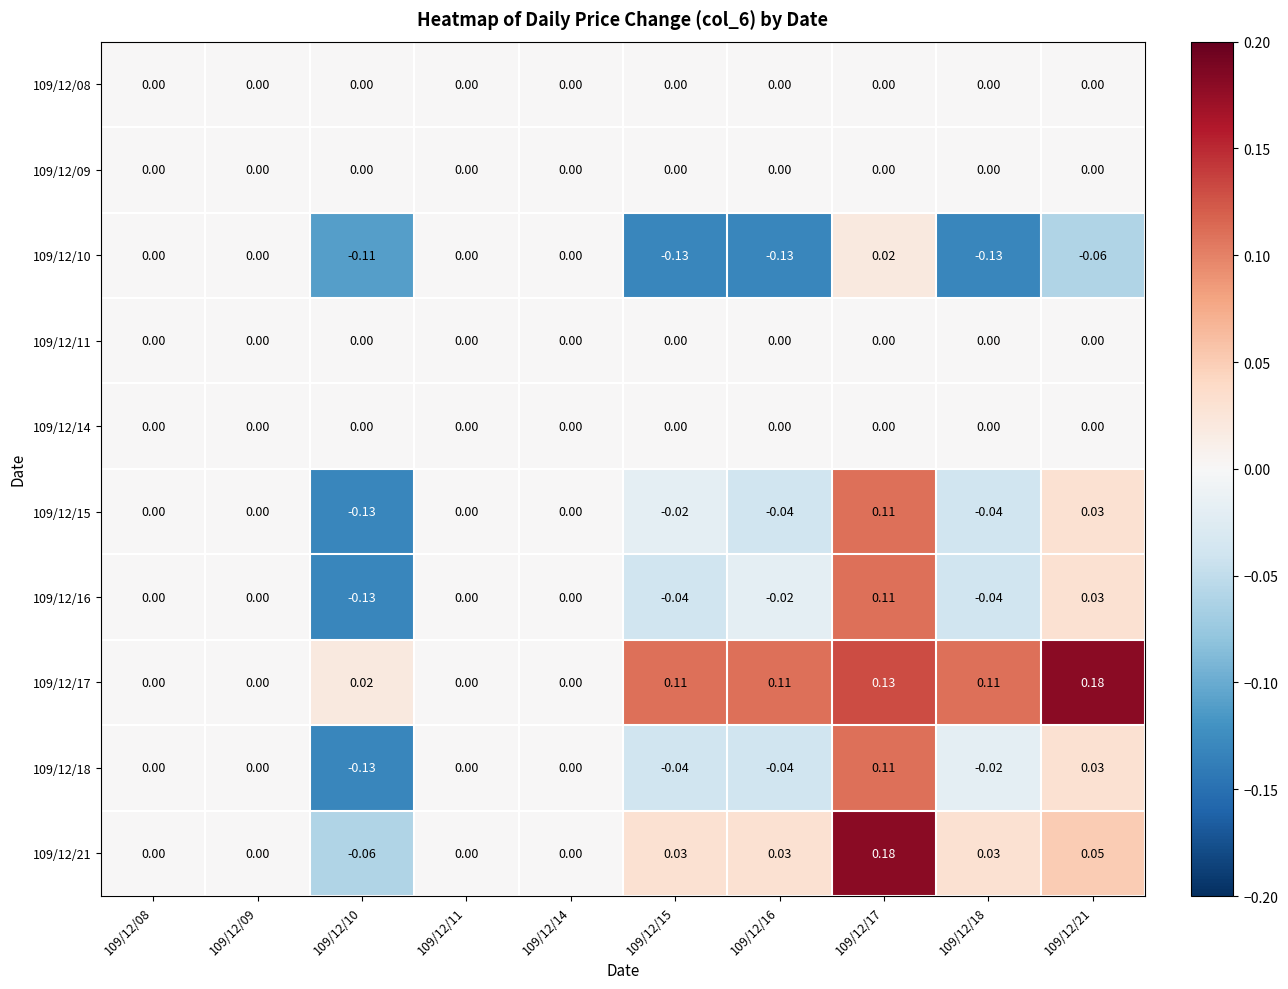

Is the value of 109/12/10 at 109/12/15 greater than the value of 109/12/17 at 109/12/10?

No